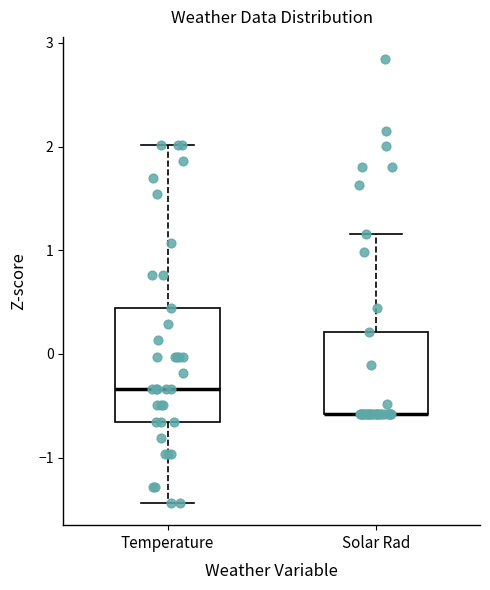

Where is the lower edge of the box for Solar Rad on the y-axis? The values are not printed on the chart, so give them approximately, as read against the axis.

-0.6